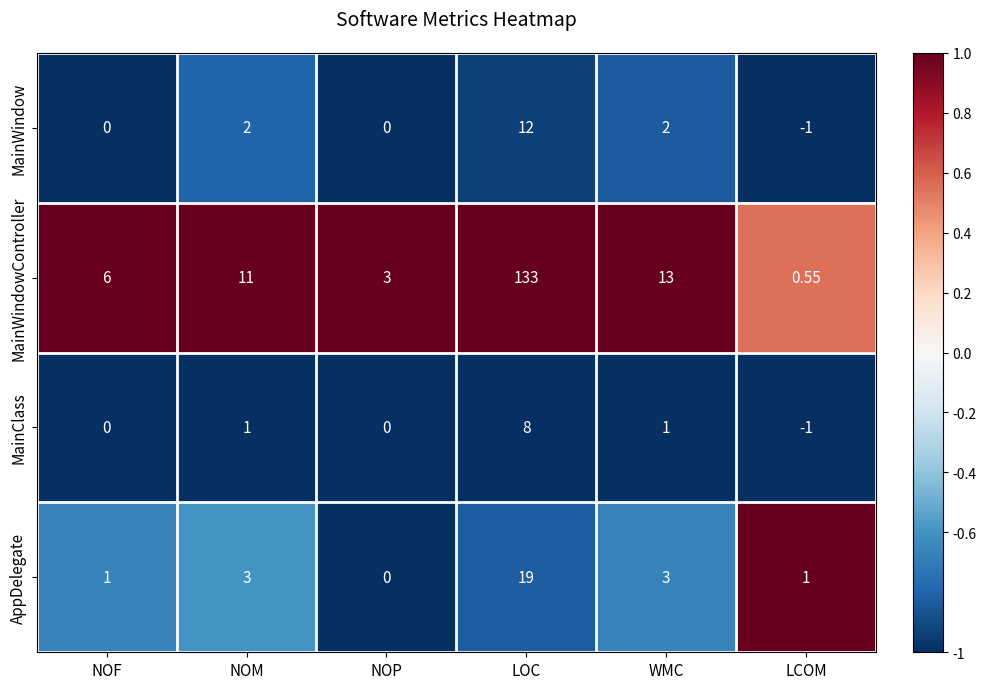

Which category has the lowest value across all series?

LCOM